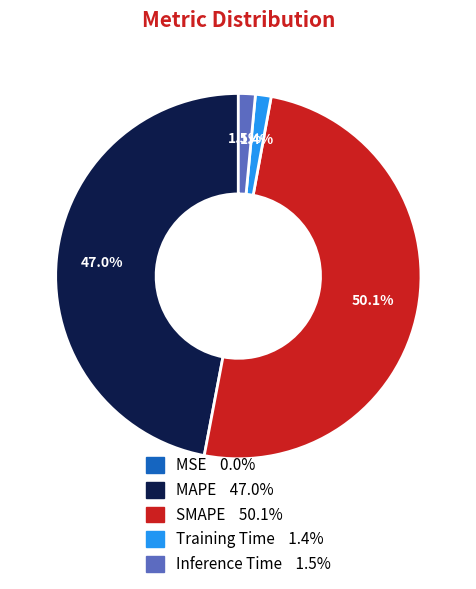

What is the largest slice in the pie chart?

SMAPE